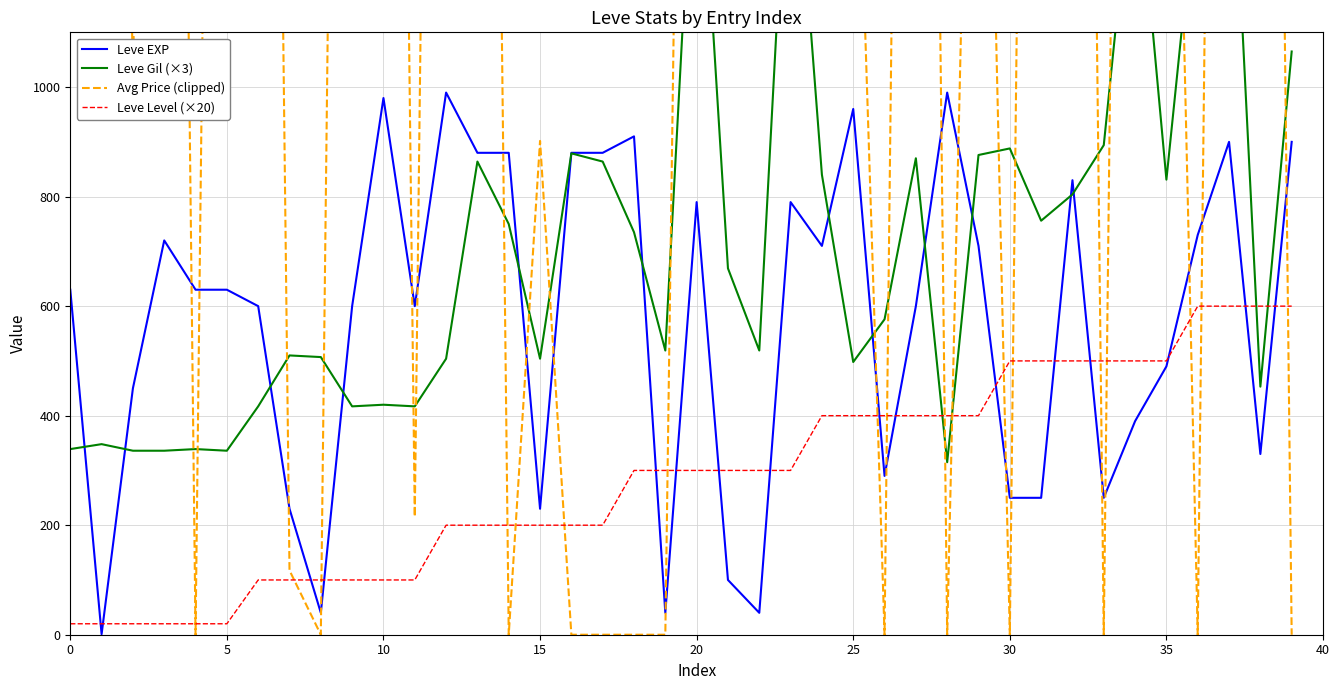

How many data points in Avg Price (clipped) are less than 2499?

19